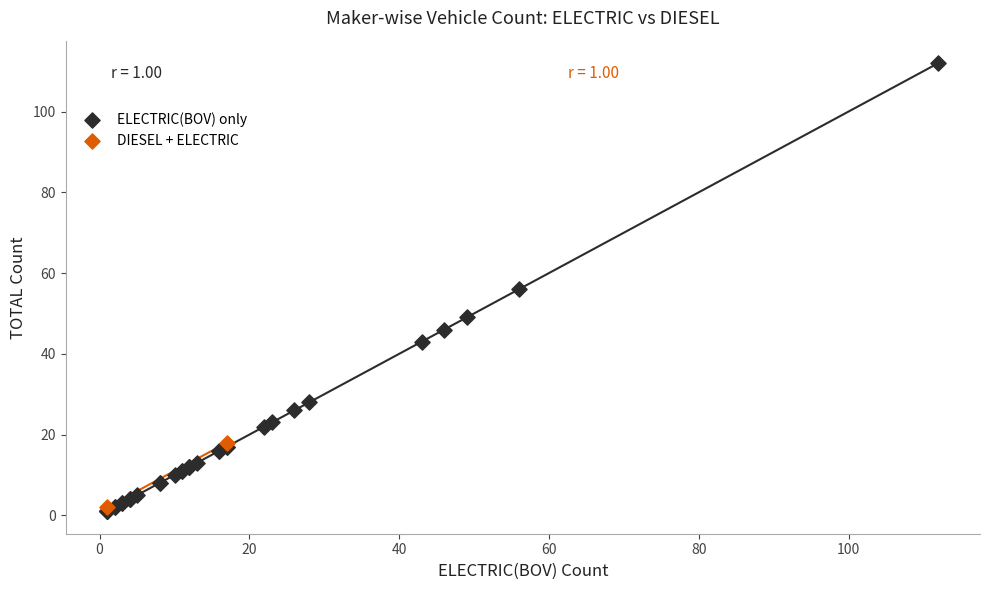

Which series contains the lowest Y value?

ELECTRIC(BOV) only